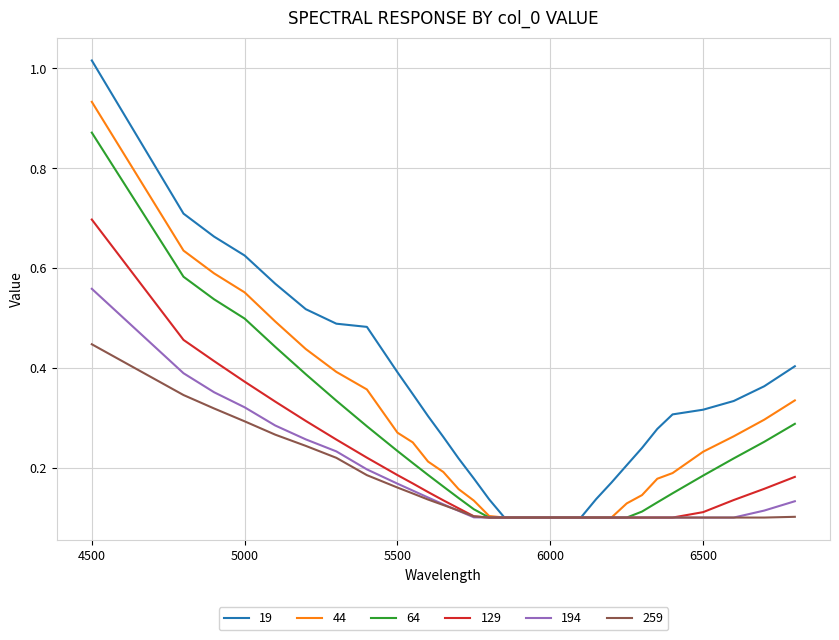

Which series has the largest total across all categories?

19